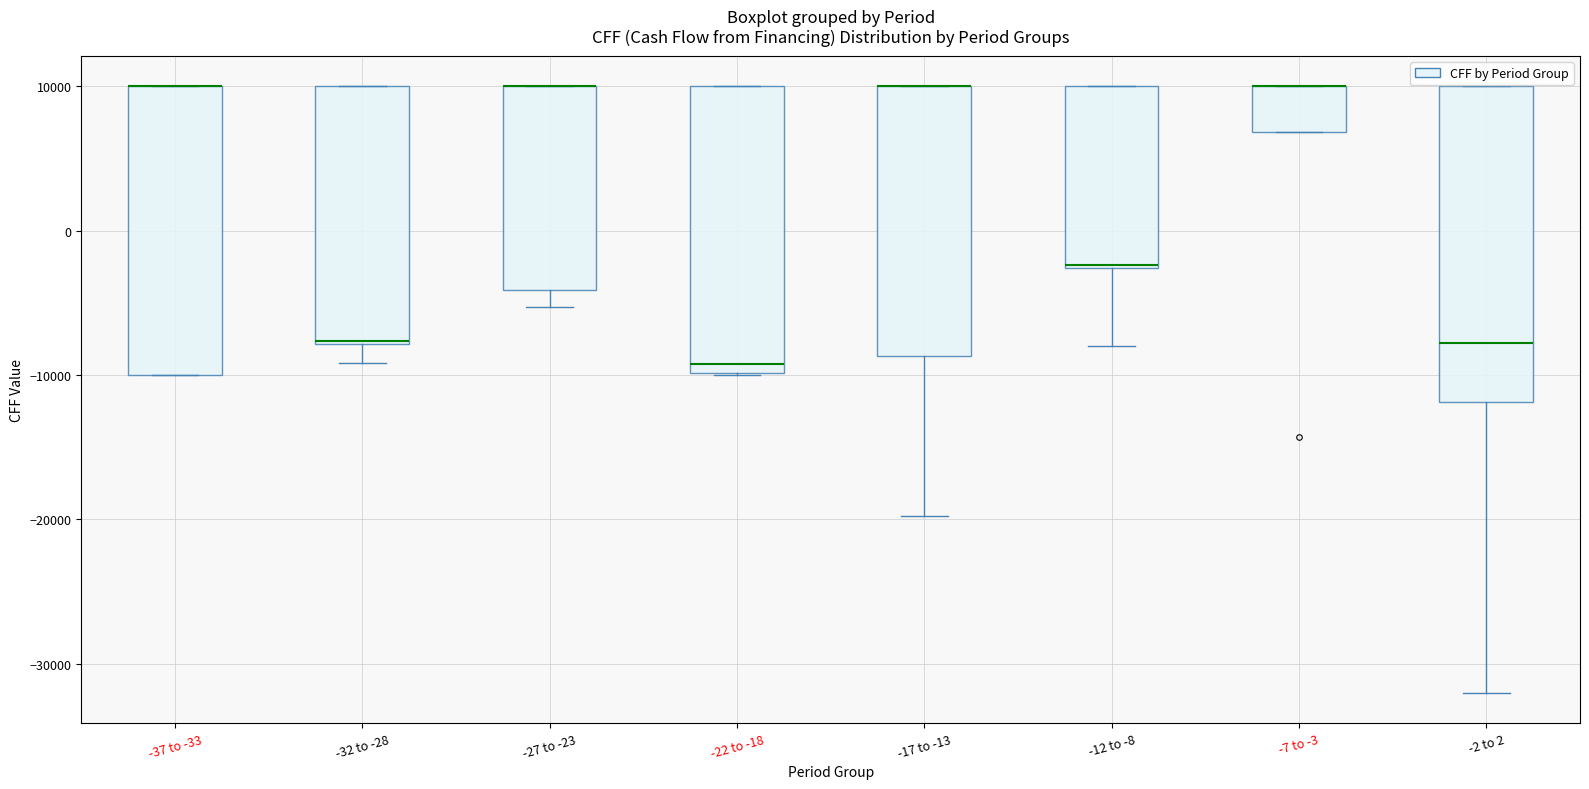

Reading left to right, transcribe this box plot: for each box, give where its median line is, the range the box spans, and where its two whiskers end, as read against the y-axis. The values are not printed on the chart, so give them approximately, as read against the axis.

-37 to -33: median 10000 (drawn on the box's upper edge), box -10000 to 10000, whiskers -10000 to 10000
-32 to -28: median -8000, box -8000 to 10000, whiskers -9000 to 10000
-27 to -23: median 10000 (drawn on the box's upper edge), box -4000 to 10000, whiskers -5000 to 10000
-22 to -18: median -9000, box -10000 to 10000, whiskers -10000 to 10000
-17 to -13: median 10000 (drawn on the box's upper edge), box -9000 to 10000, whiskers -20000 to 10000
-12 to -8: median -2000, box -3000 to 10000, whiskers -8000 to 10000
-7 to -3: median 10000 (drawn on the box's upper edge), box 7000 to 10000, whiskers 7000 to 10000
-2 to 2: median -8000, box -12000 to 10000, whiskers -32000 to 10000